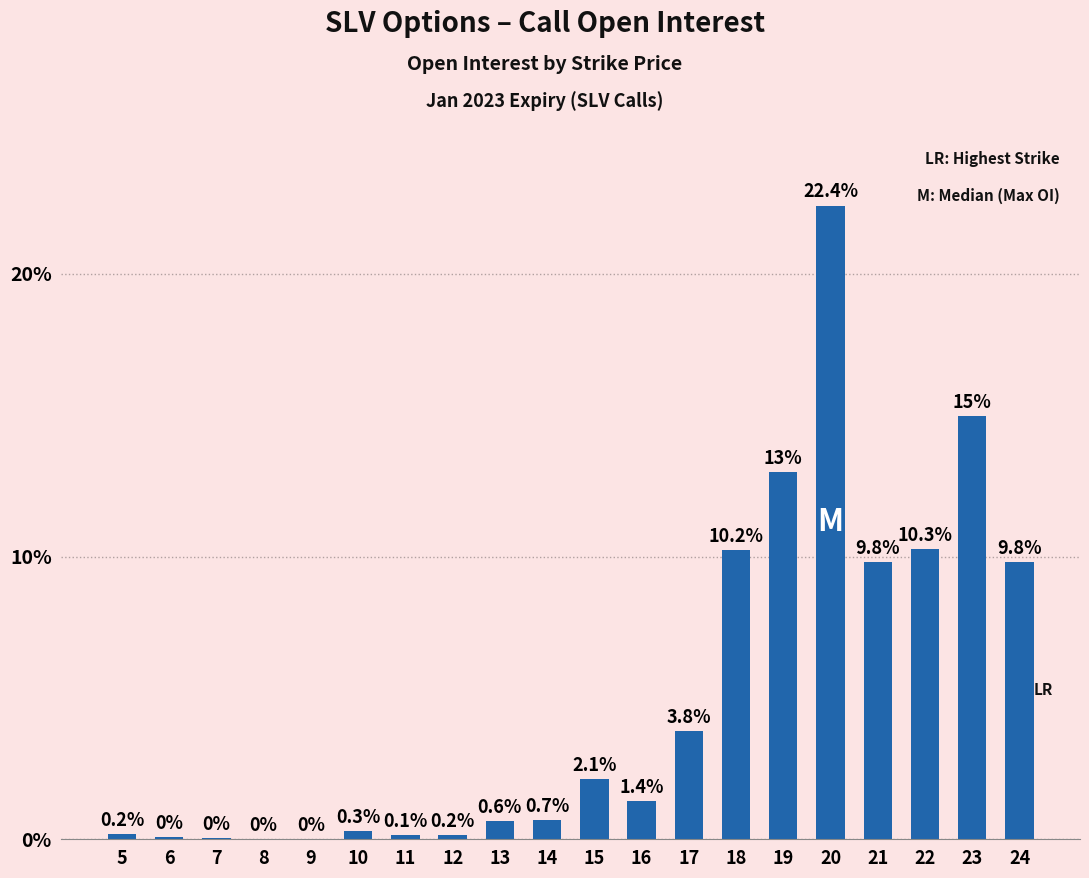

Count the number of categories in the chart.

20